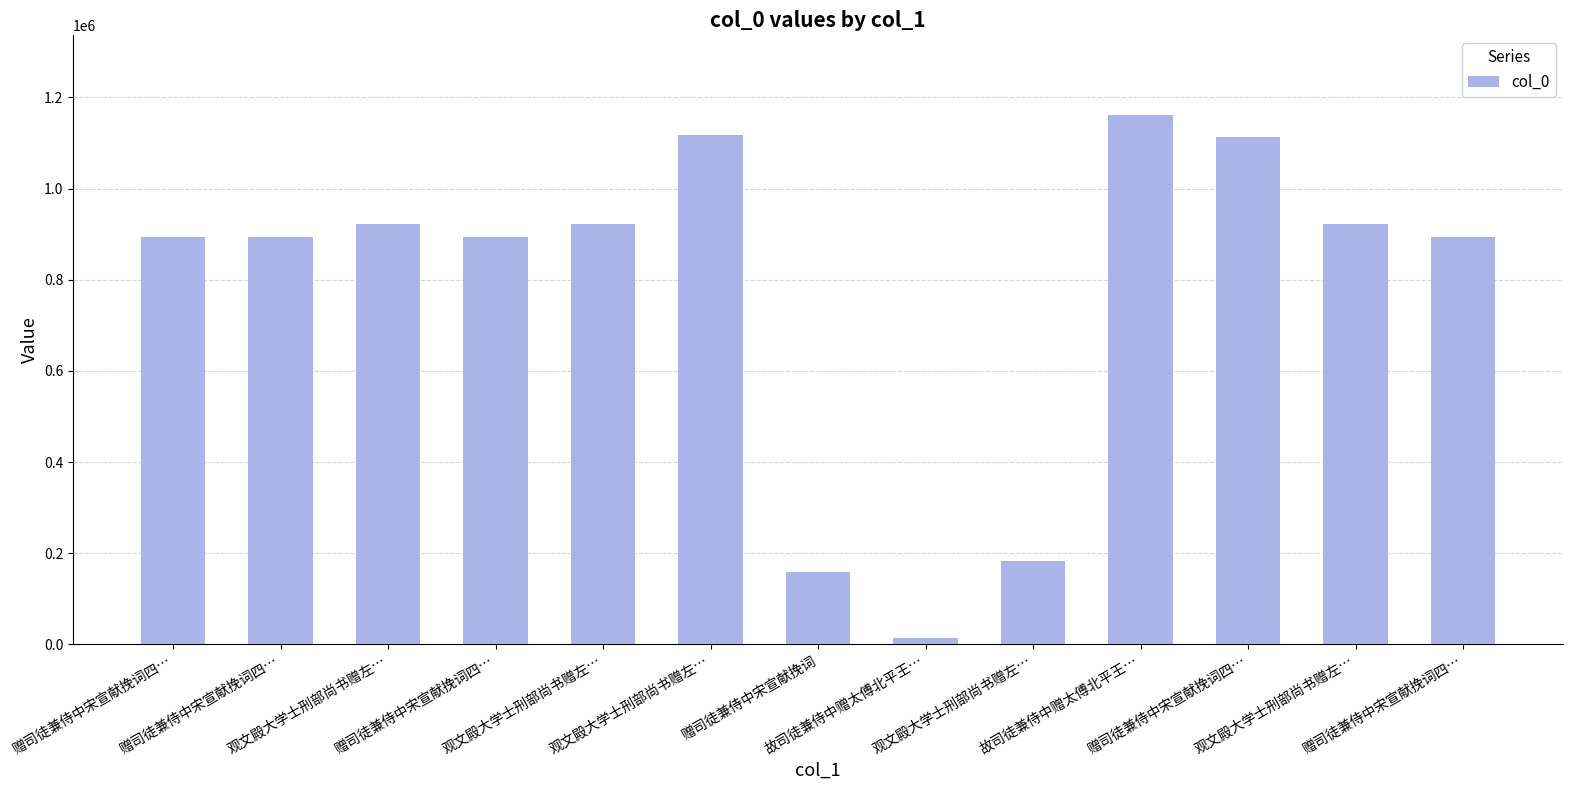

Does the chart contain any negative values?

No